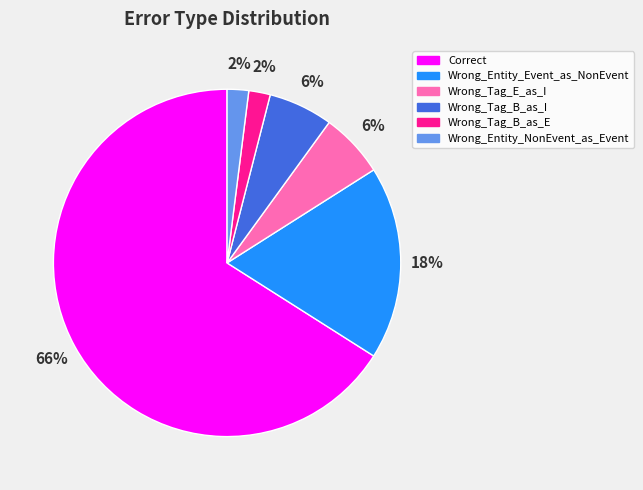

Do Correct and Wrong_Entity_NonEvent_as_Event together represent more than half of the pie?

Yes